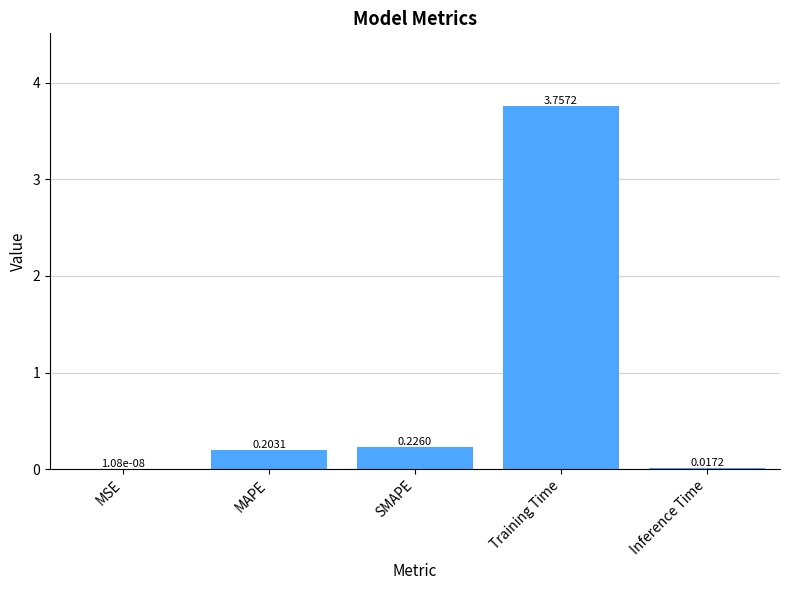

Which category has the highest value across all series?

Training Time